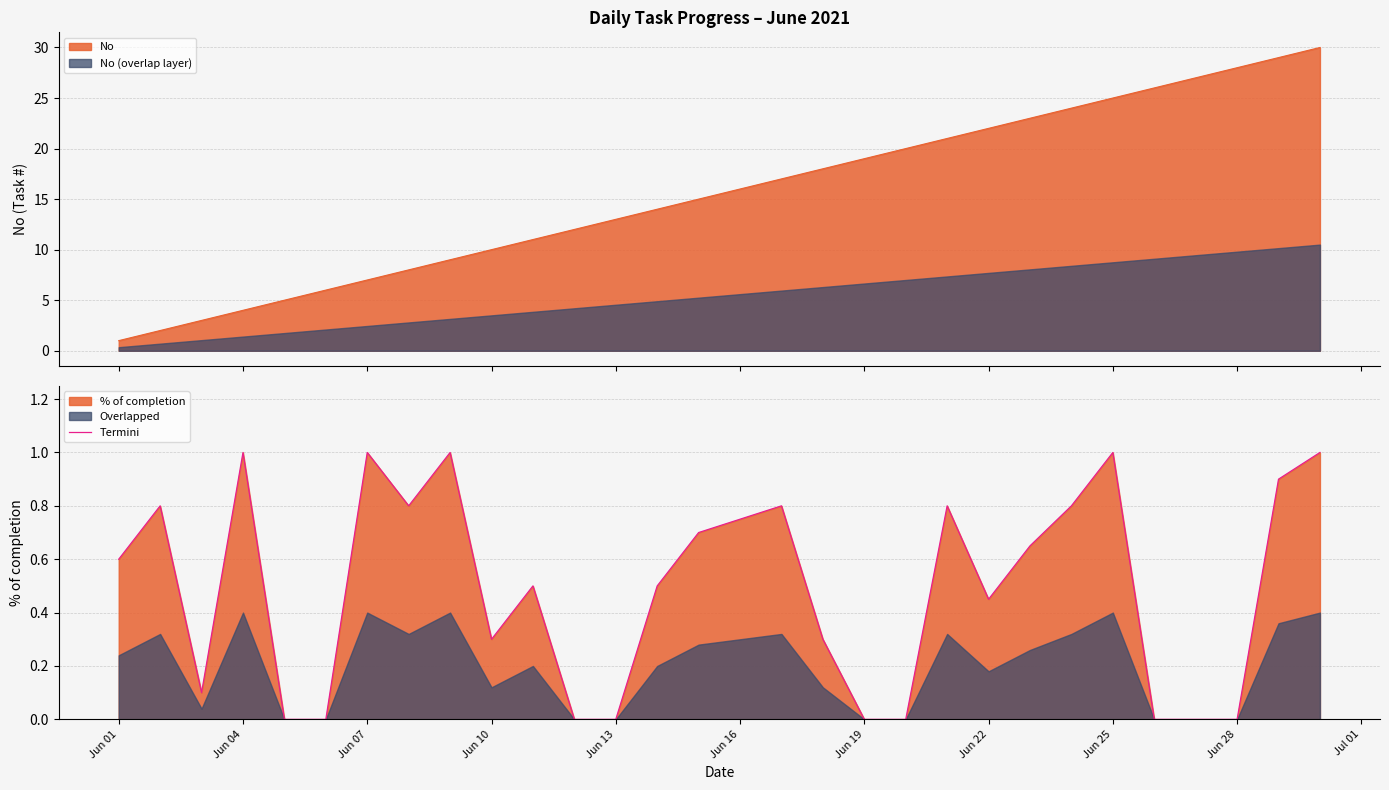

How many points are higher than both their immediate neighbors (excluding endpoints)?

8